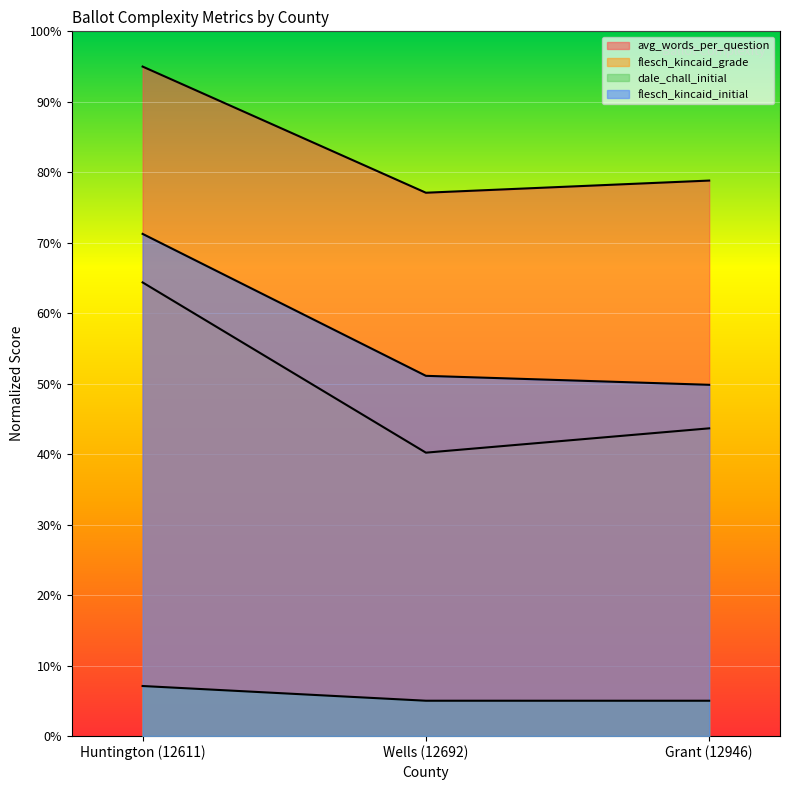

At which label does dale_chall_initial reach its peak?

Huntington (12611)